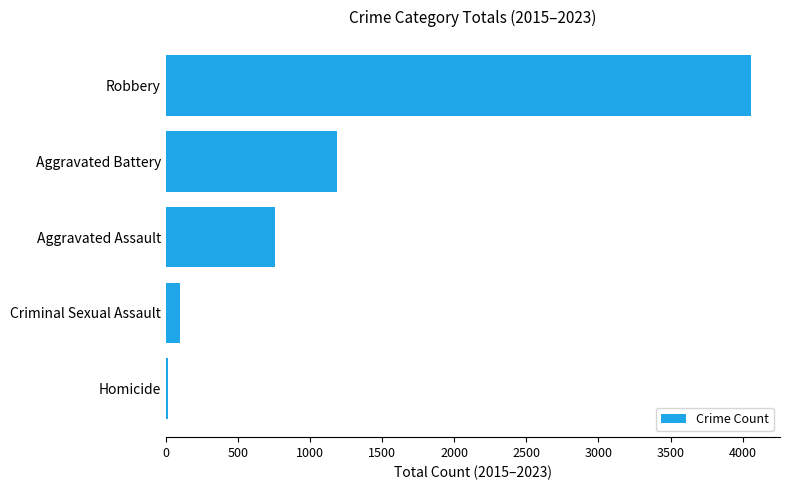

What is the change in value from Criminal Sexual Assault to Aggravated Assault?

+662